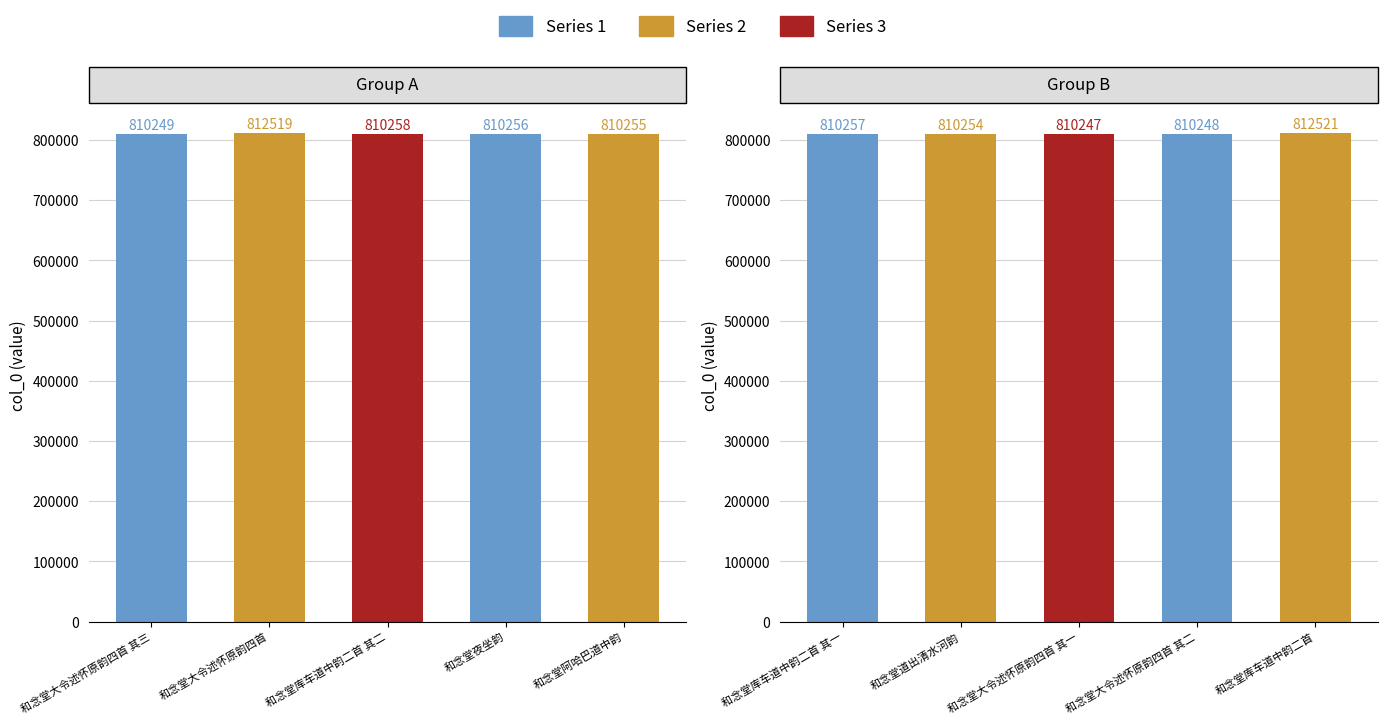

Does the chart contain stacked bars?

No